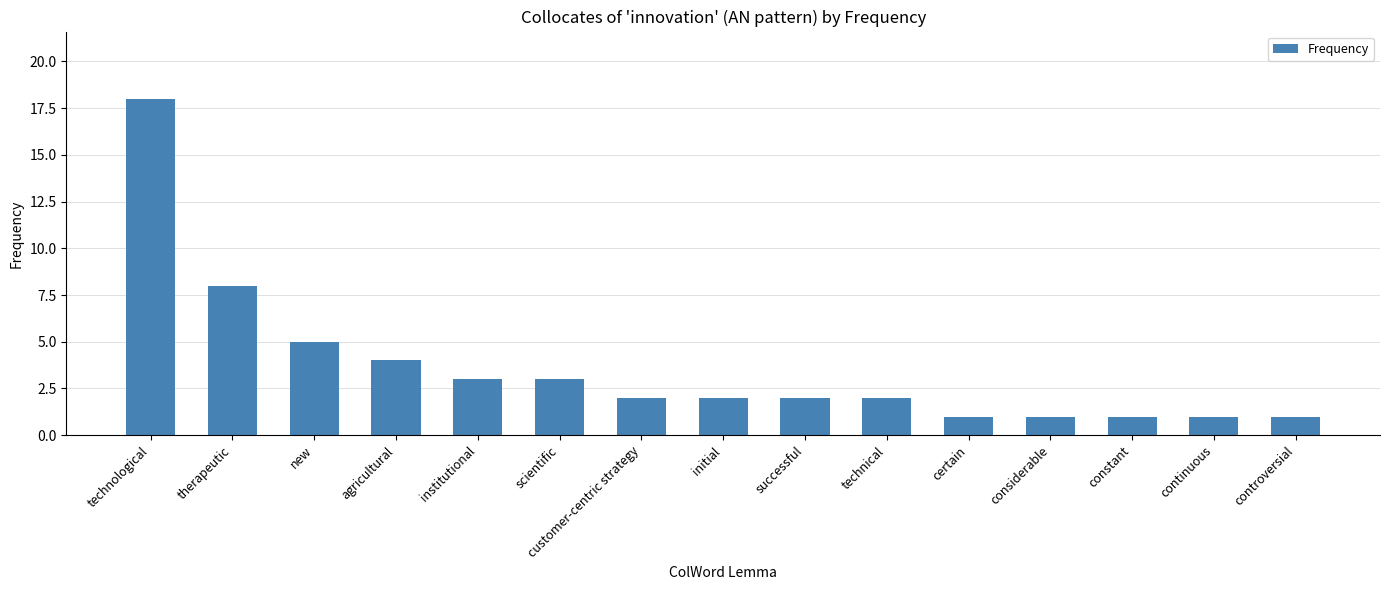

What is the sum of all values?

54